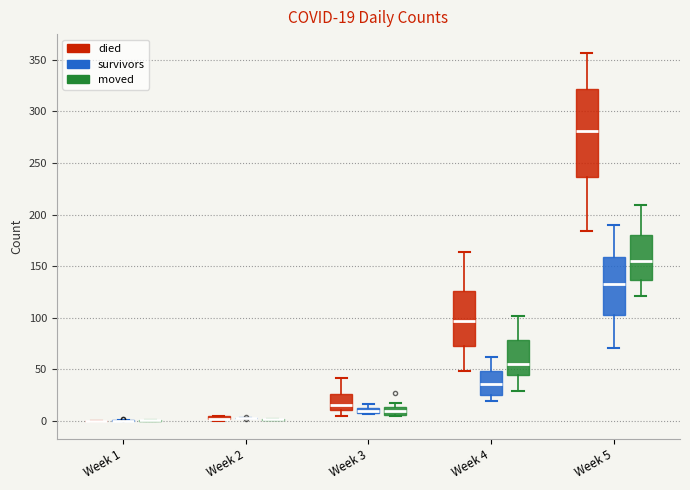

Comparing the boxes themselves (not the whiskers), which one is the tallest?

Week 5 (died)